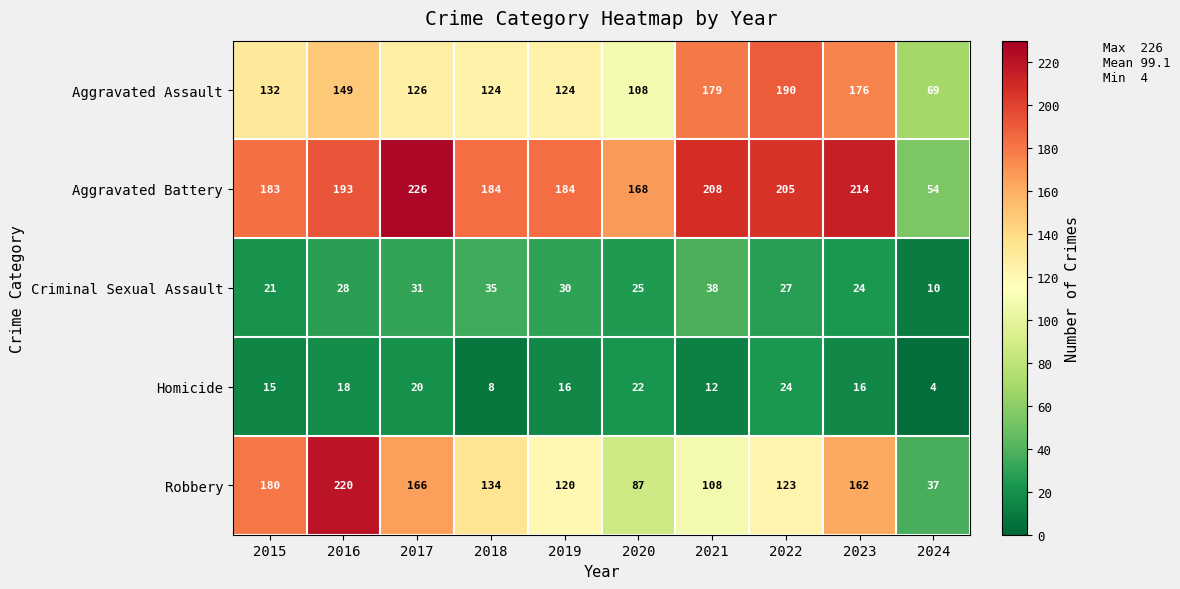

What is the maximum value shown in the chart?

226